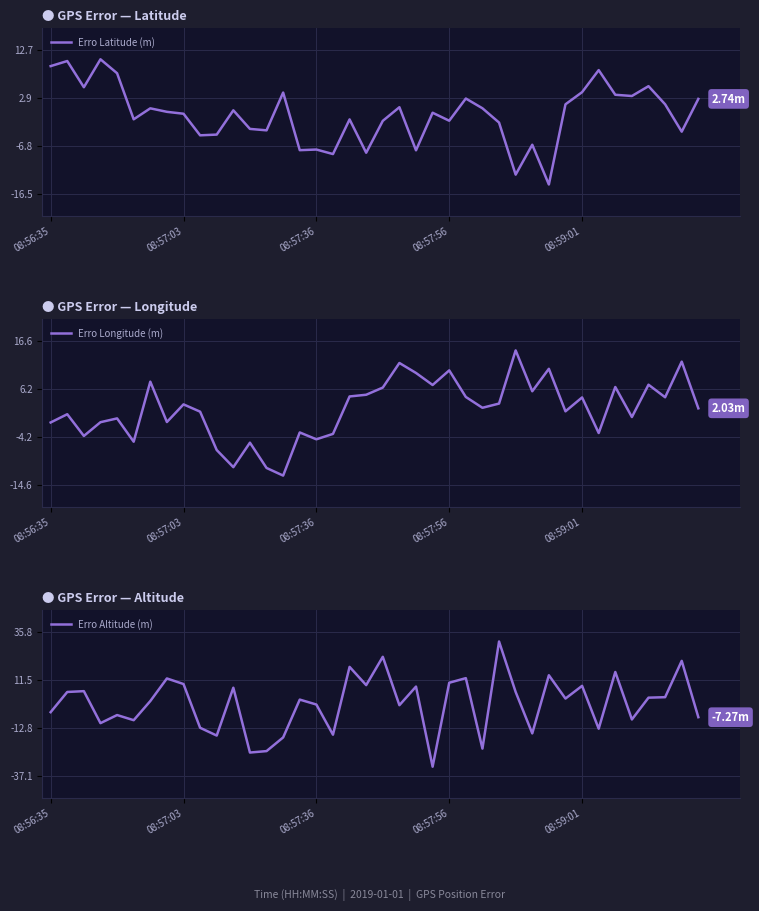

What are all the series names shown in the legend?

Erro Latitude (m), Erro Longitude (m), Erro Altitude (m)